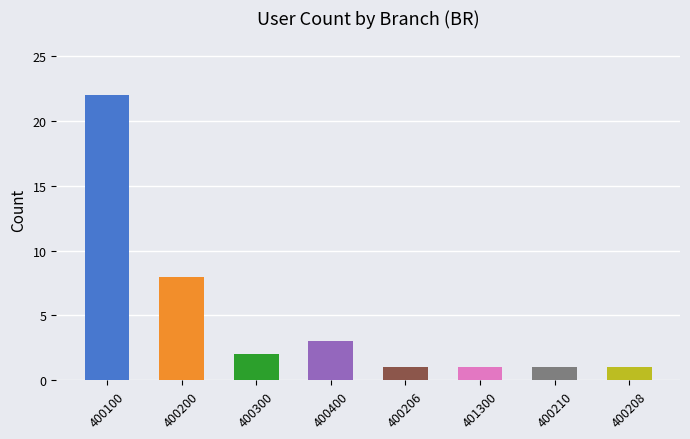

What is the maximum value shown in the chart?

22